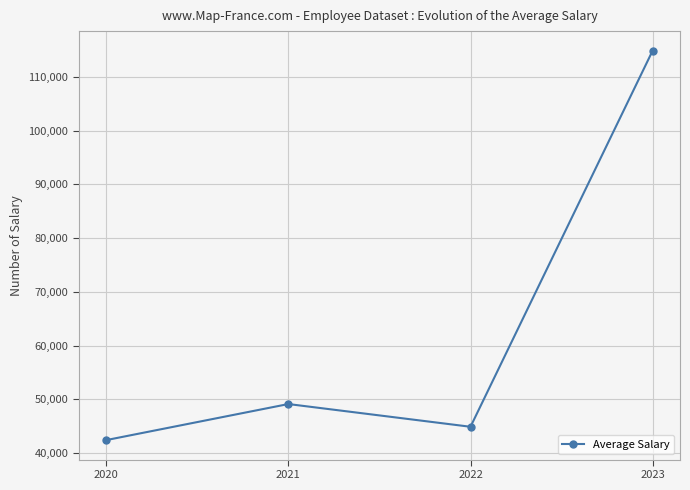

How many points are higher than both their immediate neighbors (excluding endpoints)?

1